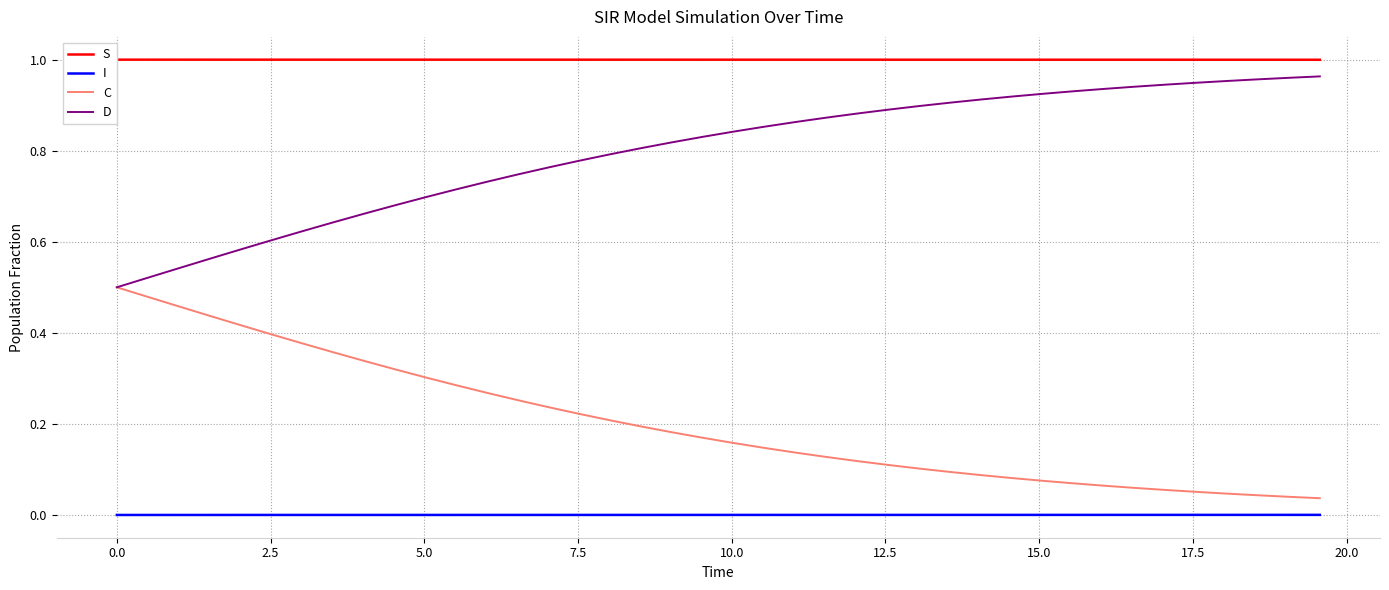

True or false: C and S cross at least once.

False